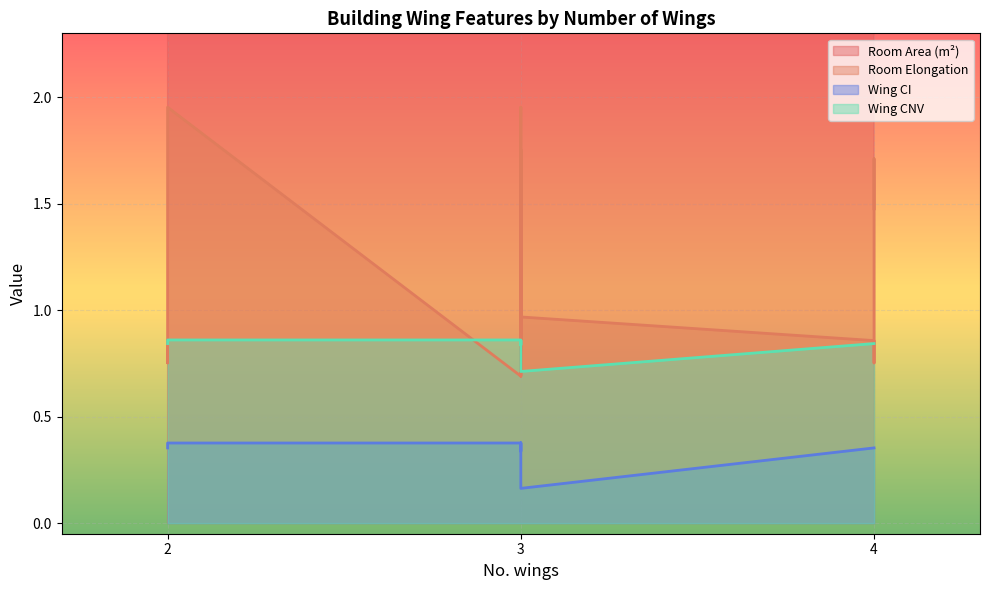

True or false: Room Elongation and Room Area (m²) intersect in this chart.

False